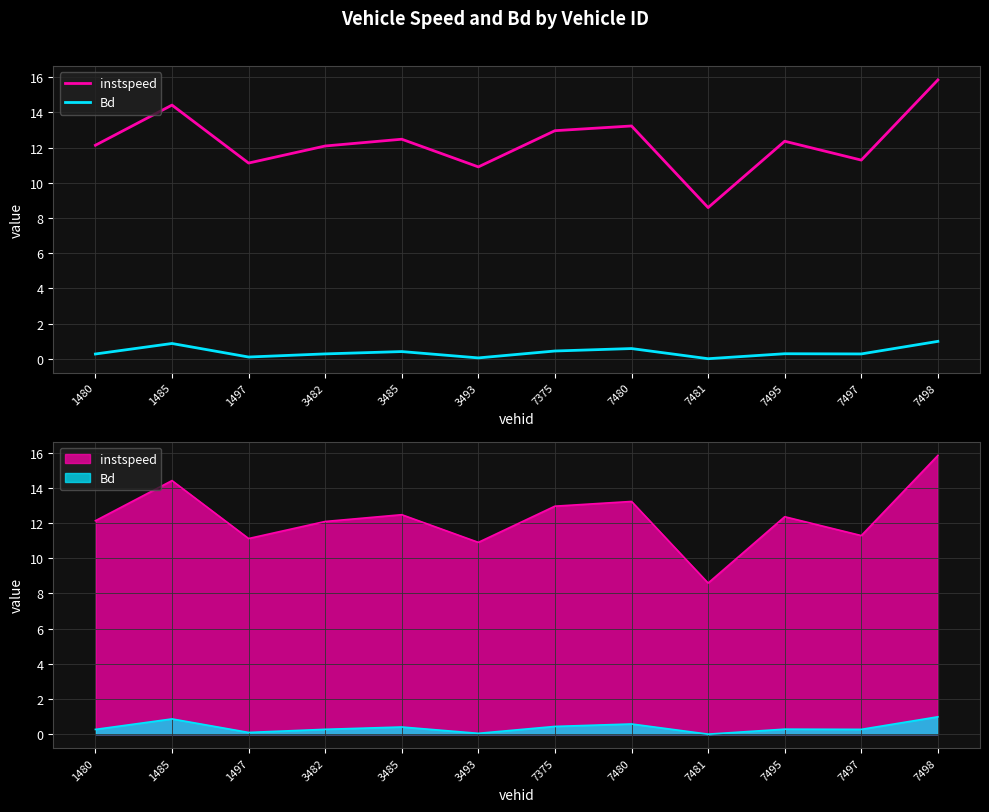

Between 7495 and 1485, which is larger?

1485